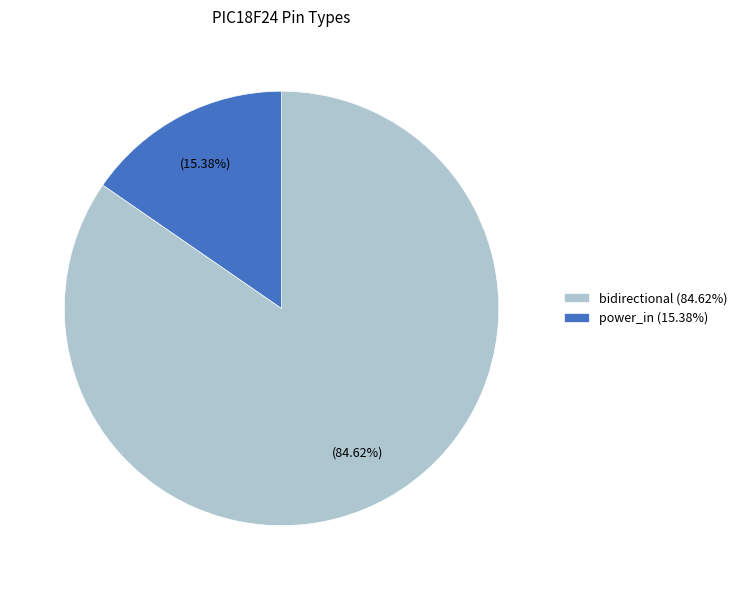

Is power_in the majority of the pie?

No